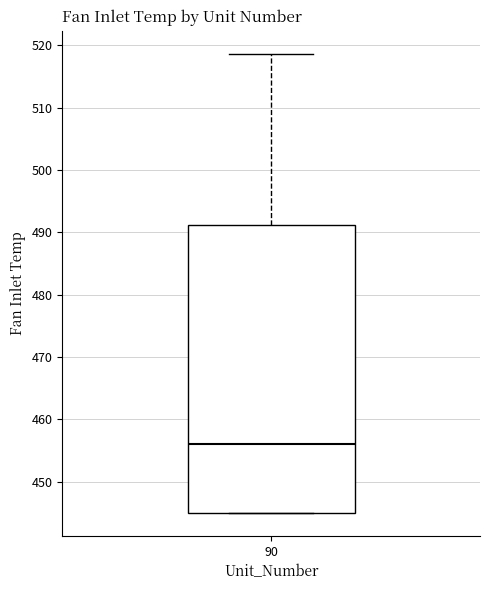

Where is the lower edge of the box at x = 90 on the y-axis? The values are not printed on the chart, so give them approximately, as read against the axis.

445